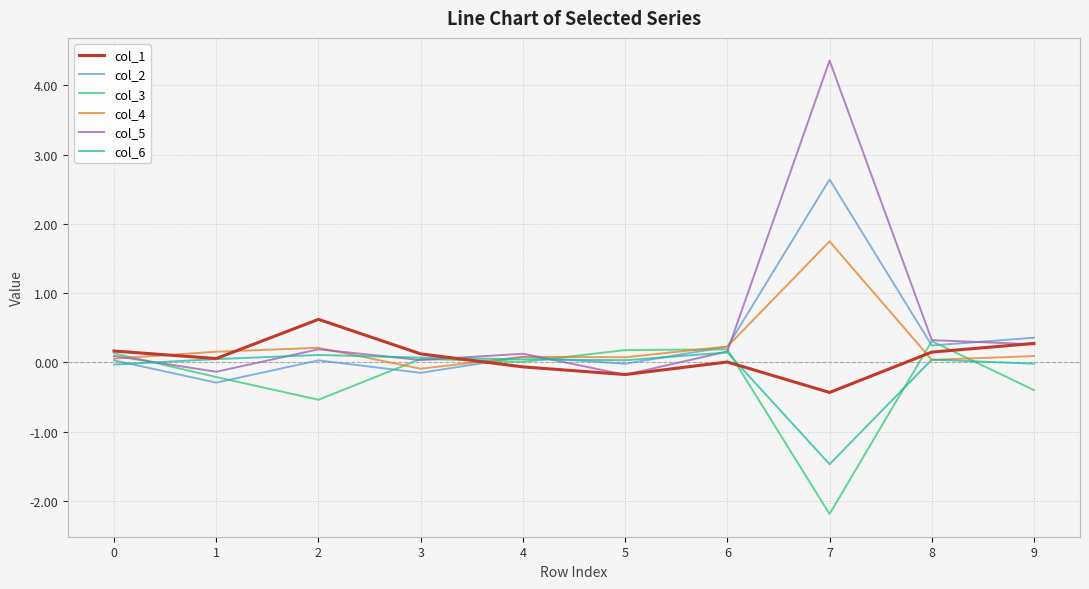

What value does the col_2 series have at 7?

2.6